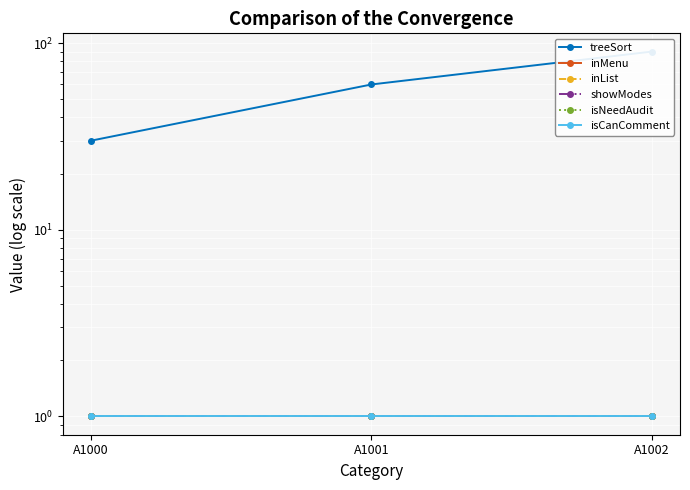

What is the maximum value shown in the chart?

90